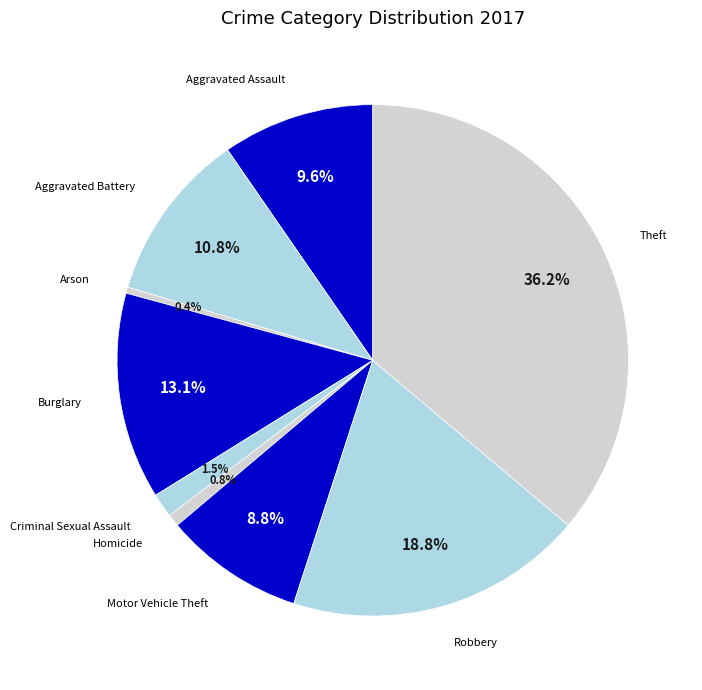

What percentage do Aggravated Assault and Arson together represent?

10.0%